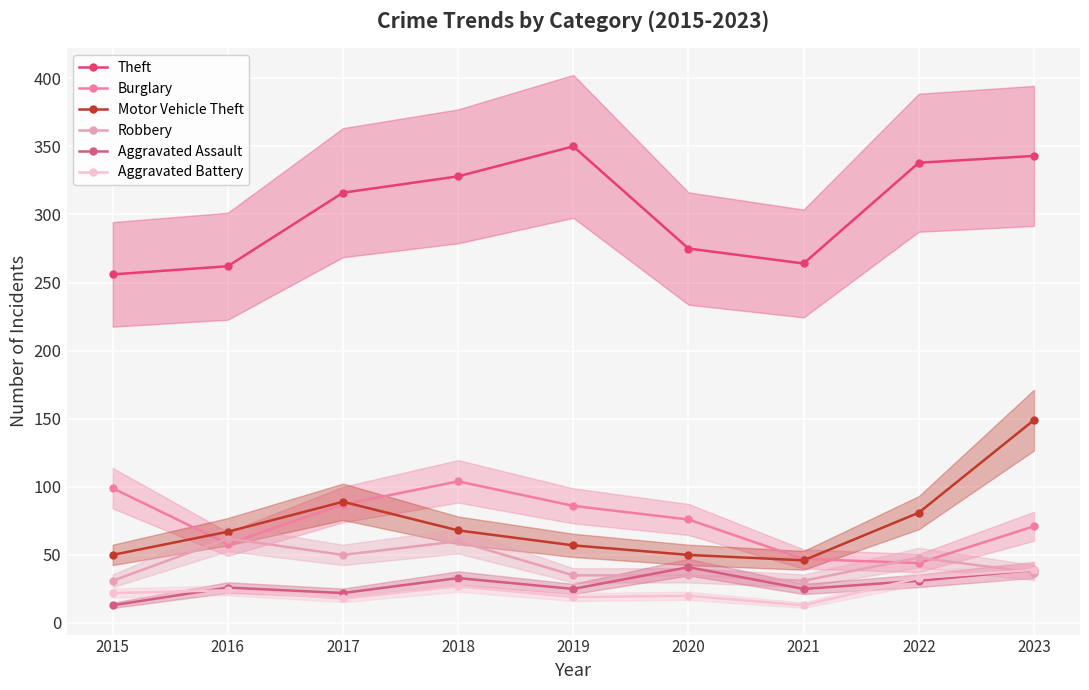

Where is Aggravated Assault nearest to the value 27?

2016